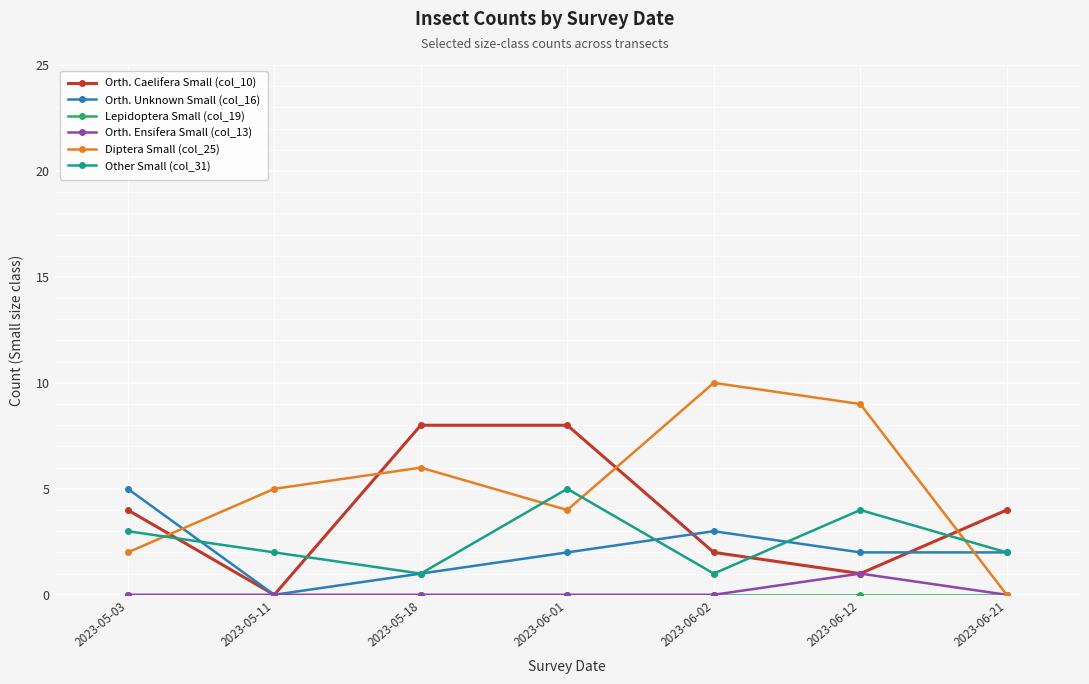

The Orth. Unknown Small (col_16) series shows -2 at 2023-05-11. True or false?

False